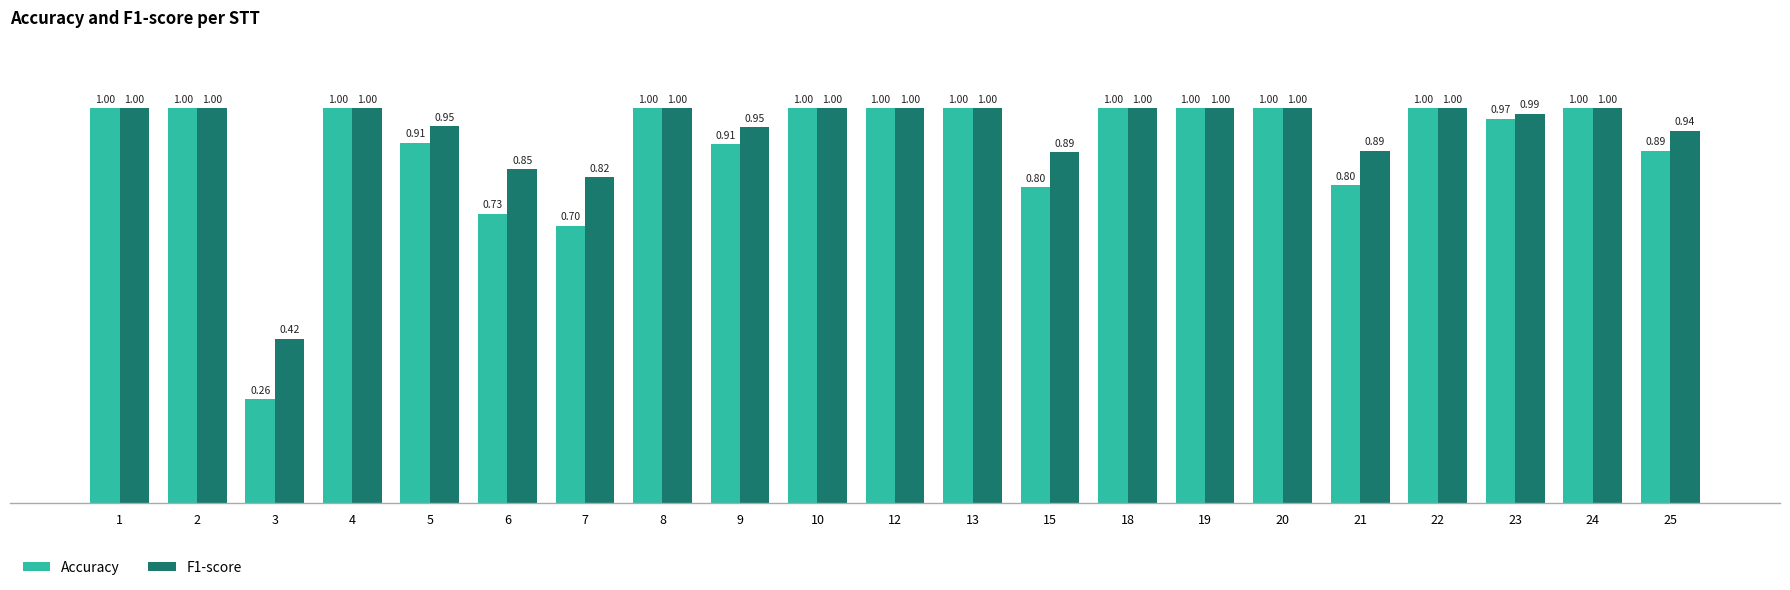

What is the value of the Accuracy bar at the 13th from the left?

0.8